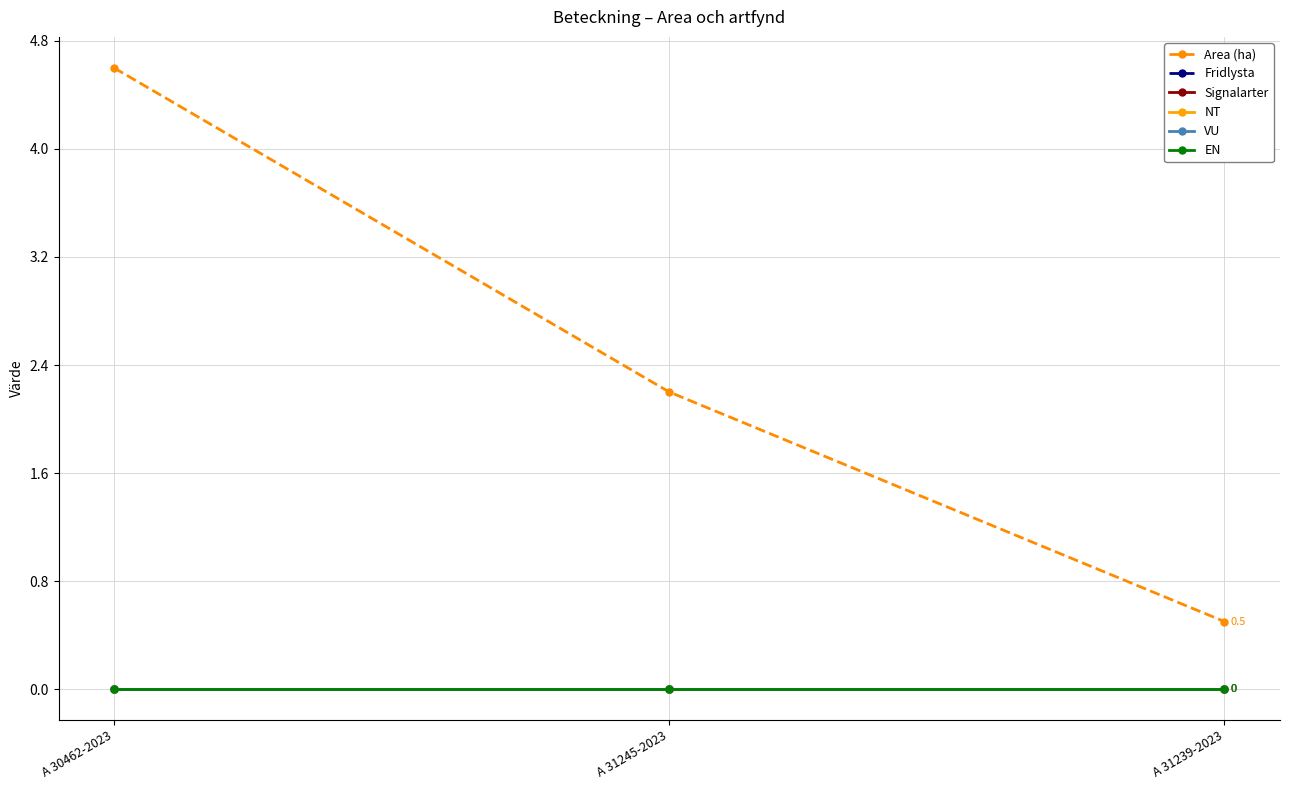

At which category is the sum across all series the highest?

A 30462-2023